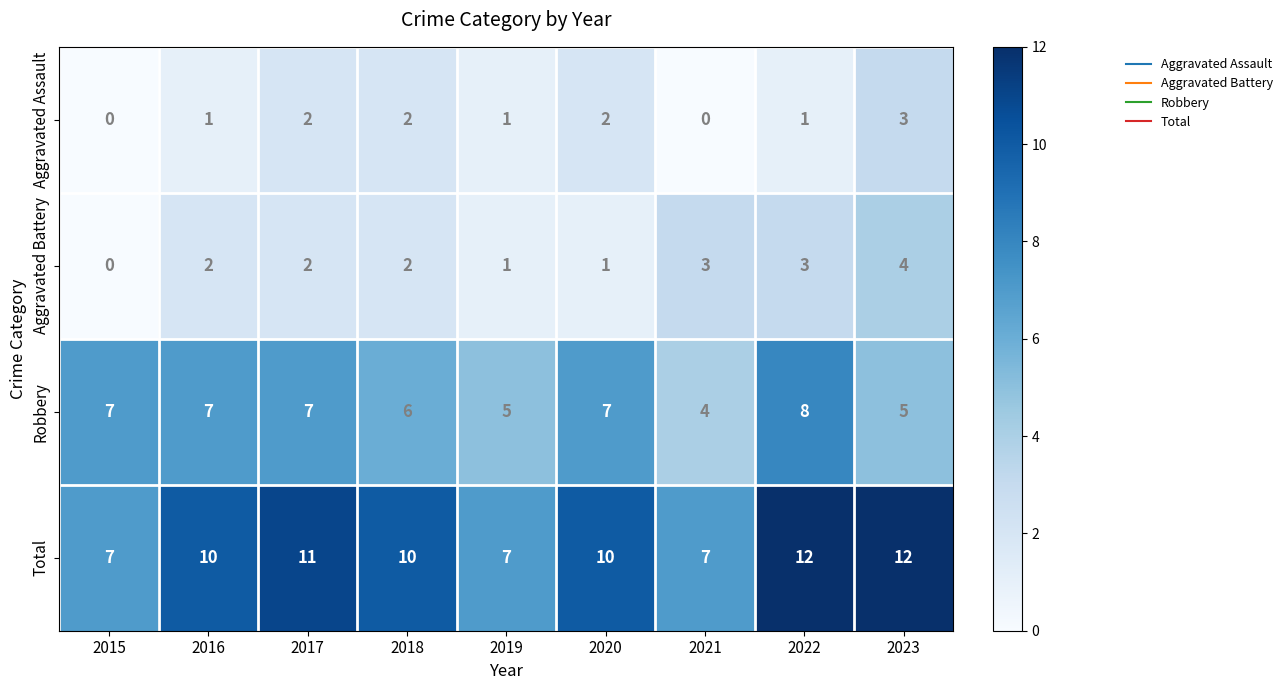

What is the greatest value displayed?

12